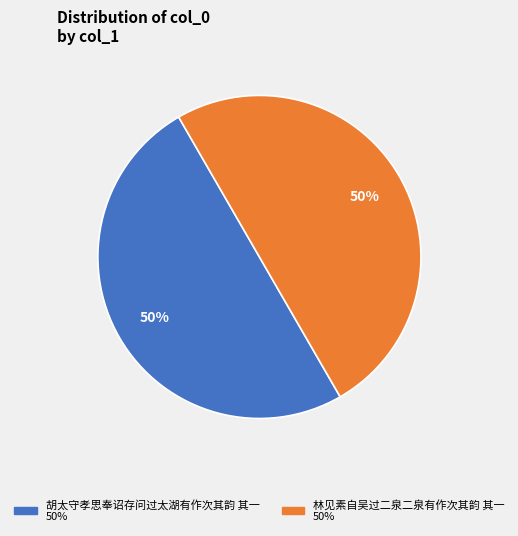

Is it true that 林见素自吴过二泉二泉有作次其韵 其一 is 50% of the pie?

True